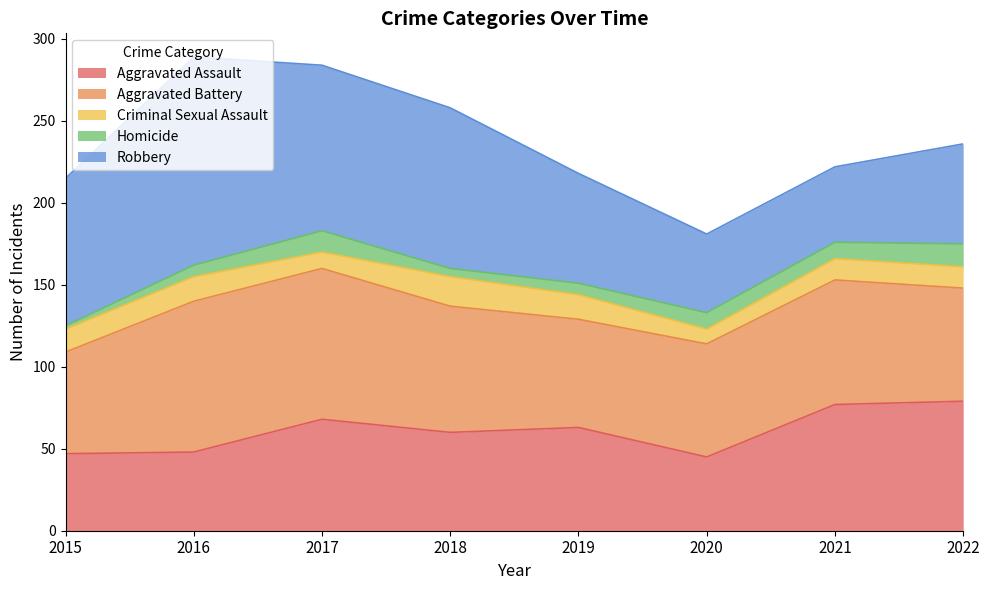

What is the value of the Criminal Sexual Assault point at the 5th from the left?

15